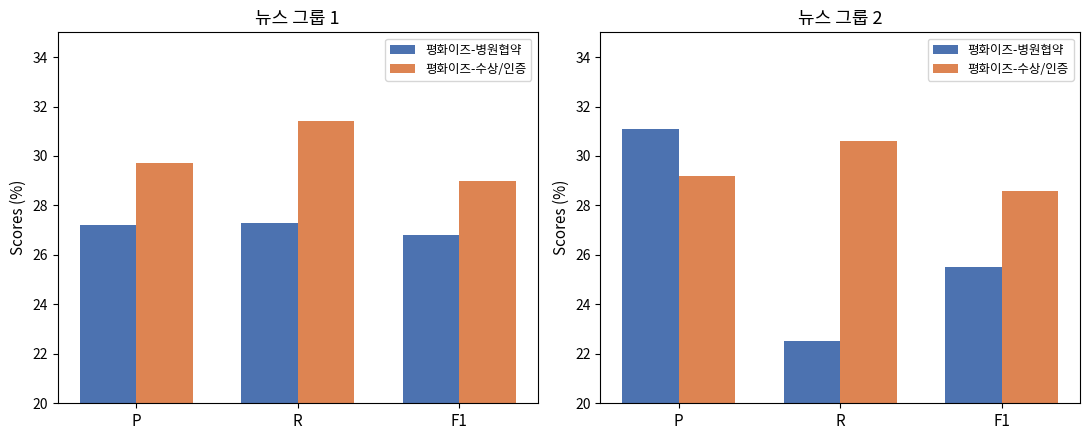

What is the label of the 1st bar from the left?

P